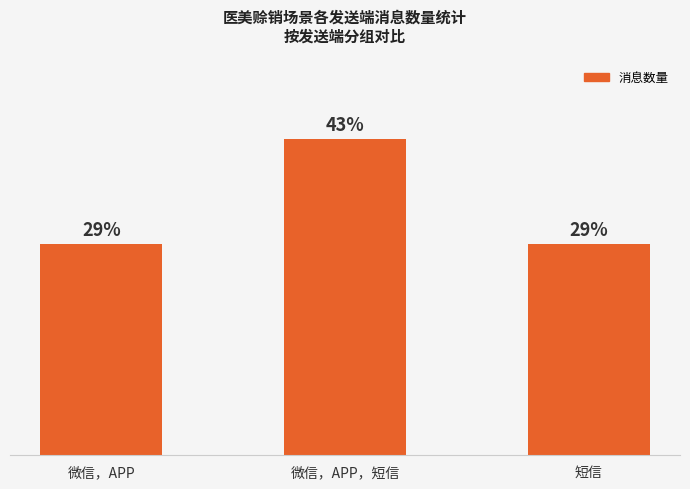

Does the chart contain any negative values?

No